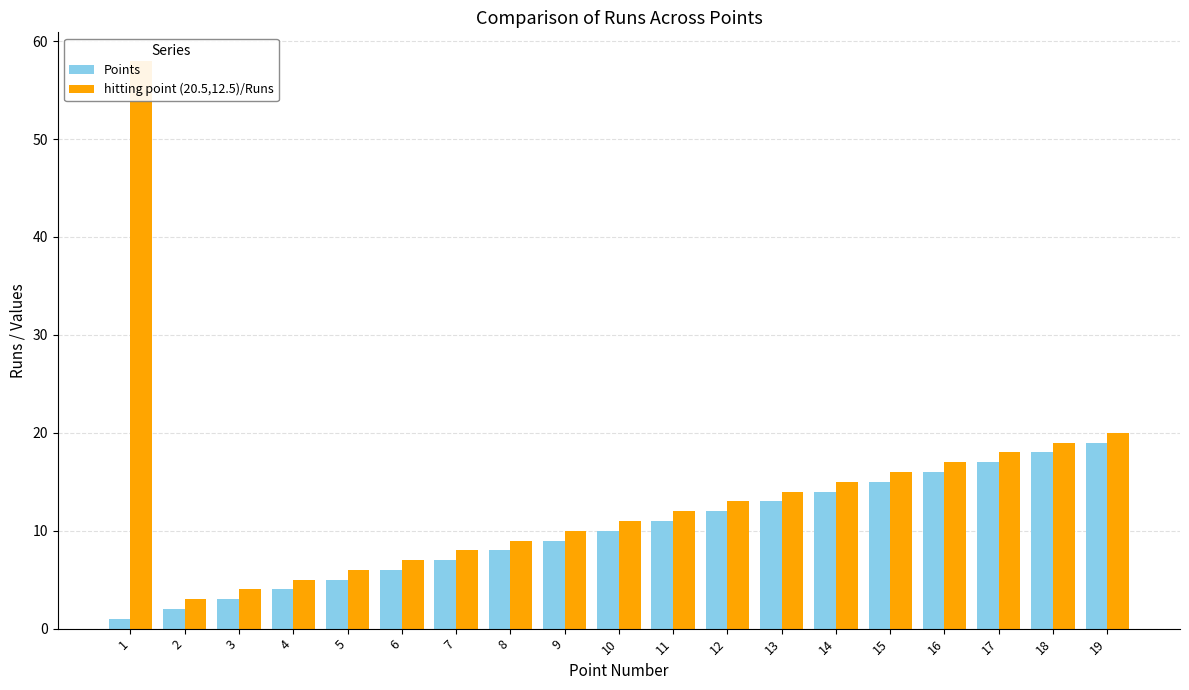

At how many categories does at least one series exceed 29?

1